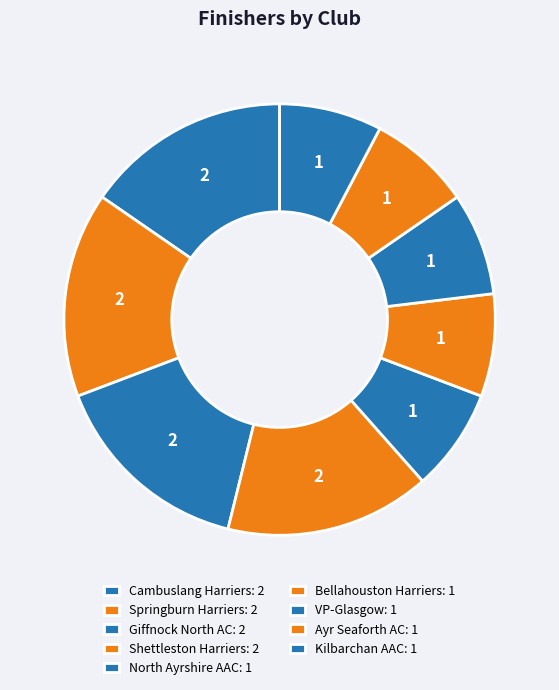

Which category has the smallest portion of the pie?

North Ayrshire AAC